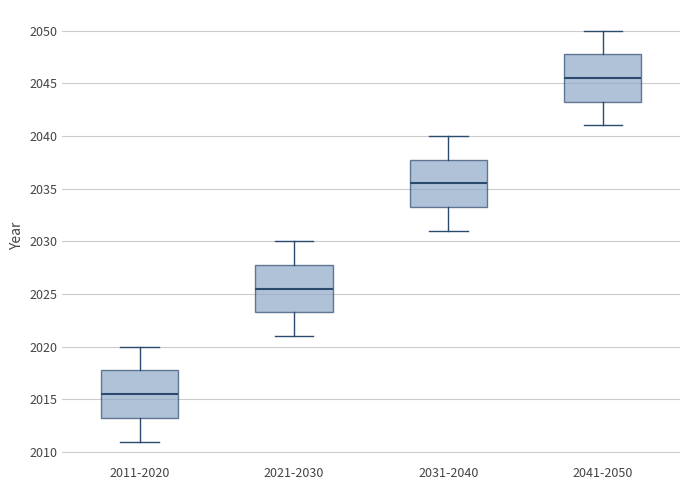

Which box has the lowest median line?

2011-2020